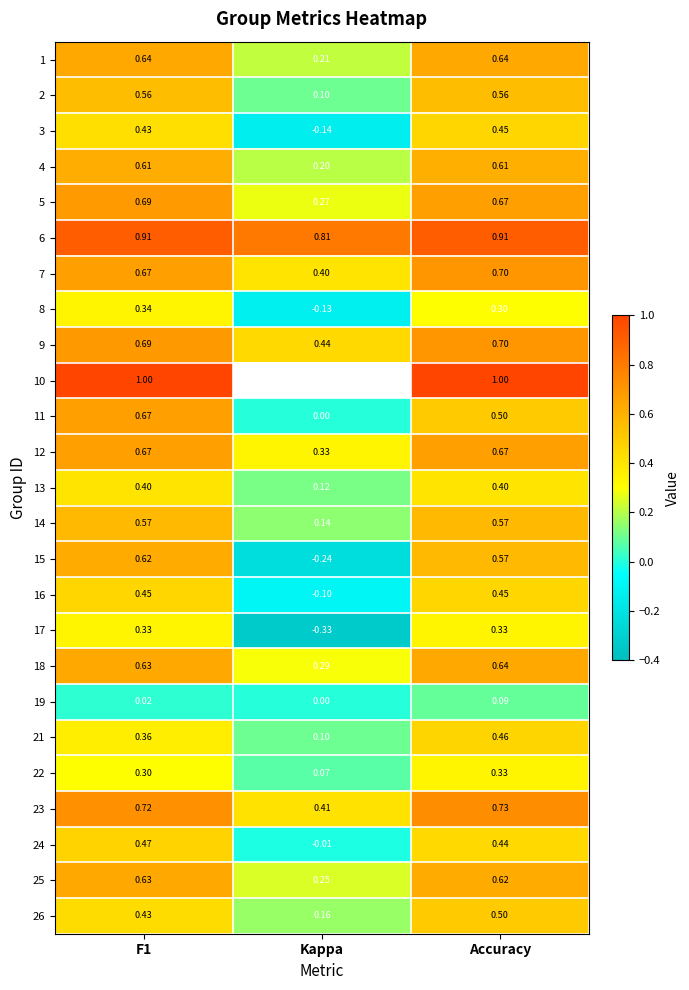

What is the approximate value of 8 at Kappa?

-0.1